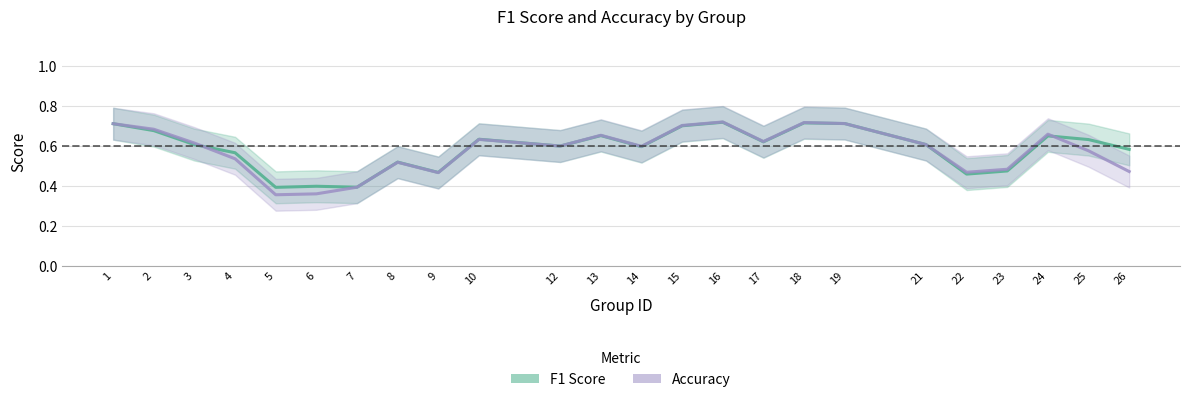

The value of accuracy at 18 is 1.0. True or false?

False